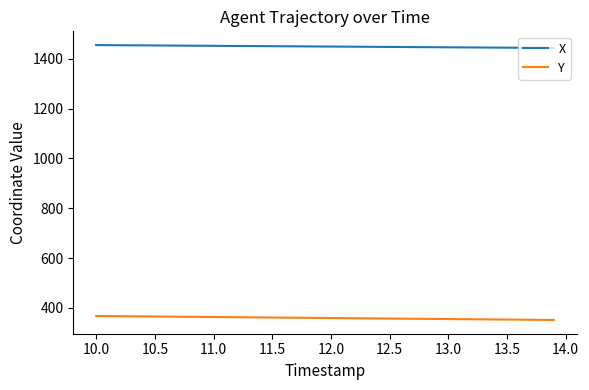

Which series has the largest total across all categories?

X